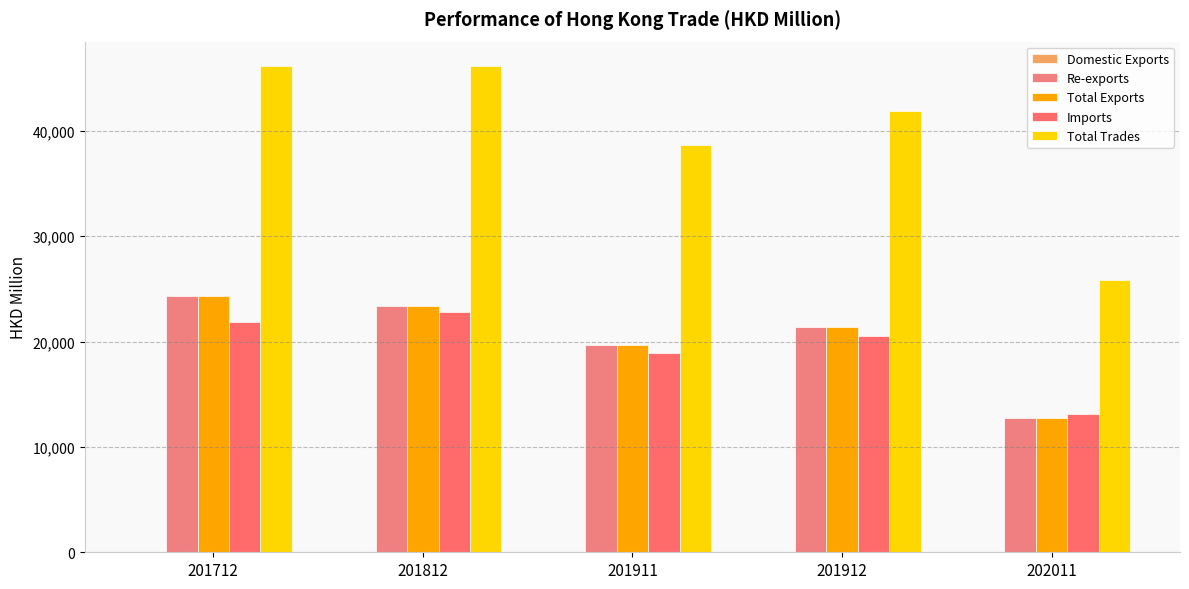

Reading right to left, what are all the values shown in this chart?

Domestic Exports: 202011=7.9	201912=11.4	201911=10.7	201812=8.8	201712=9.5
Re-exports: 202011=12715.8	201912=21357.5	201911=19707.8	201812=23397.5	201712=24289.7
Total Exports: 202011=12723.8	201912=21368.9	201911=19718.5	201812=23406.3	201712=24299.2
Imports: 202011=13117.6	201912=20515.6	201911=18947.0	201812=22765.1	201712=21859.3
Total Trades: 202011=25841.4	201912=41884.4	201911=38665.6	201812=46171.5	201712=46158.6